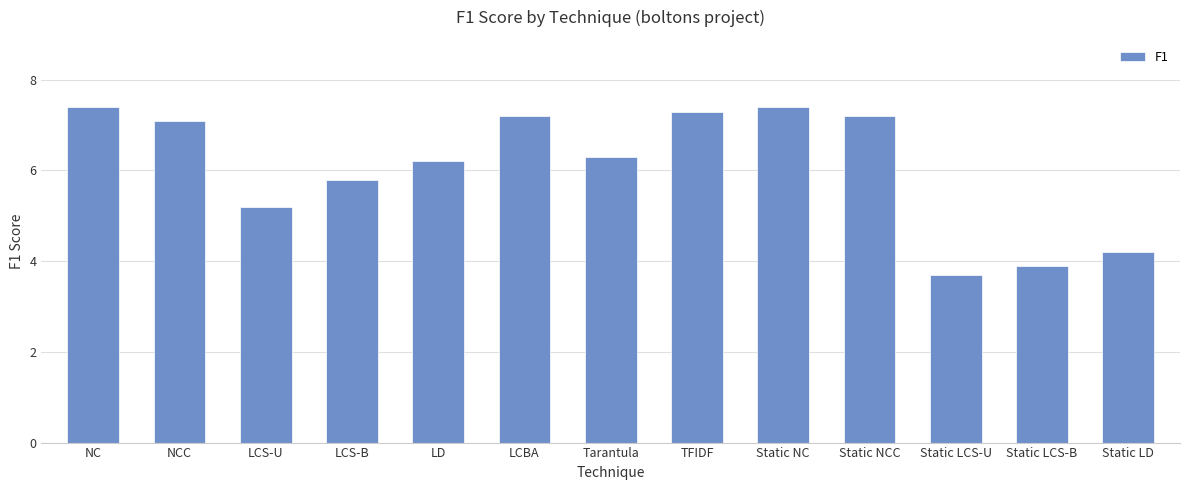

What is the difference between the values at NC and Static LCS-U?

3.7